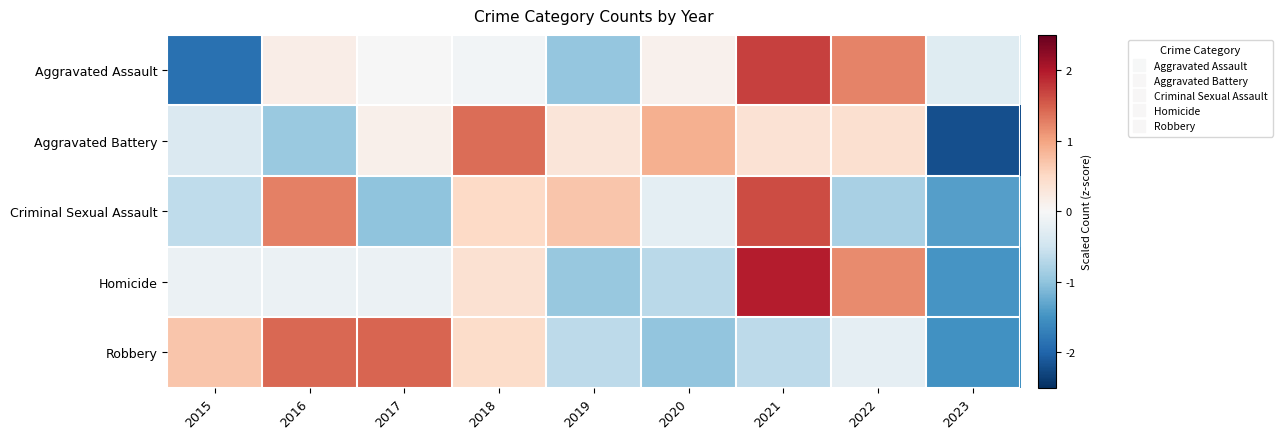

Reading left to right, extract all data points from this chart.

Aggravated Assault: 2015=-1.9	2016=0.2	2017=-0.0	2018=-0.1	2019=-1.0	2020=0.1	2021=1.7	2022=1.2	2023=-0.3
Aggravated Battery: 2015=-0.4	2016=-0.9	2017=0.1	2018=1.4	2019=0.3	2020=0.9	2021=0.4	2022=0.4	2023=-2.2
Criminal Sexual Assault: 2015=-0.6	2016=1.3	2017=-1.0	2018=0.5	2019=0.7	2020=-0.3	2021=1.6	2022=-0.8	2023=-1.4
Homicide: 2015=-0.1	2016=-0.1	2017=-0.1	2018=0.4	2019=-0.9	2020=-0.7	2021=2.0	2022=1.2	2023=-1.5
Robbery: 2015=0.7	2016=1.4	2017=1.5	2018=0.5	2019=-0.6	2020=-1.0	2021=-0.6	2022=-0.2	2023=-1.5